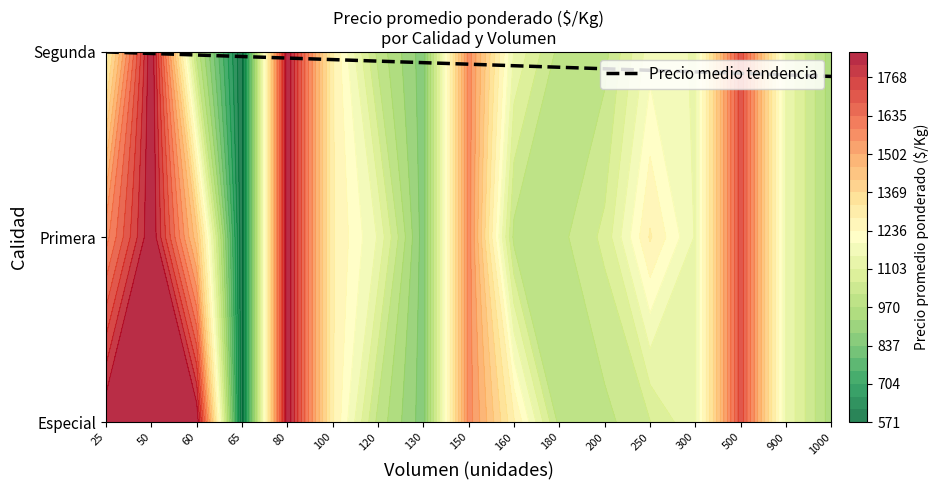

How many data points are less than 2?

1